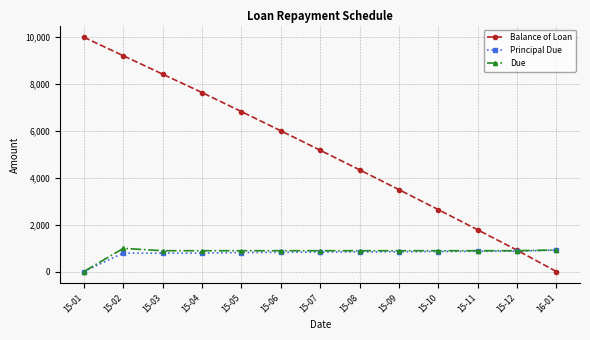

The value of Principal Due at 15-12 is 1425.5. True or false?

False